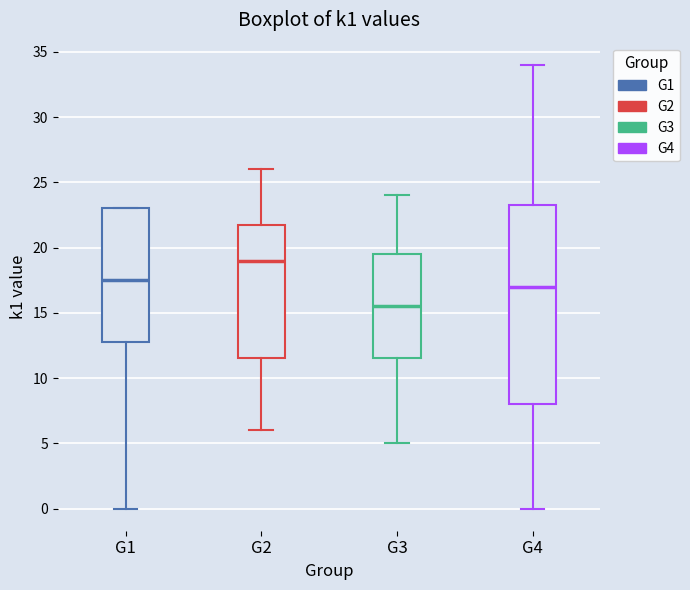

Reading left to right, read every box against the y-axis: the position of its median line, the range the box covers, and the ends of its whiskers. The values are not printed on the chart, so give them approximately, as read against the axis.

G1: median 17.5, box 13.0 to 23.0, whiskers 0.0 to 23.0
G2: median 19.0, box 11.5 to 22.0, whiskers 6.0 to 26.0
G3: median 15.5, box 11.5 to 19.5, whiskers 5.0 to 24.0
G4: median 17.0, box 8.0 to 23.5, whiskers 0.0 to 34.0